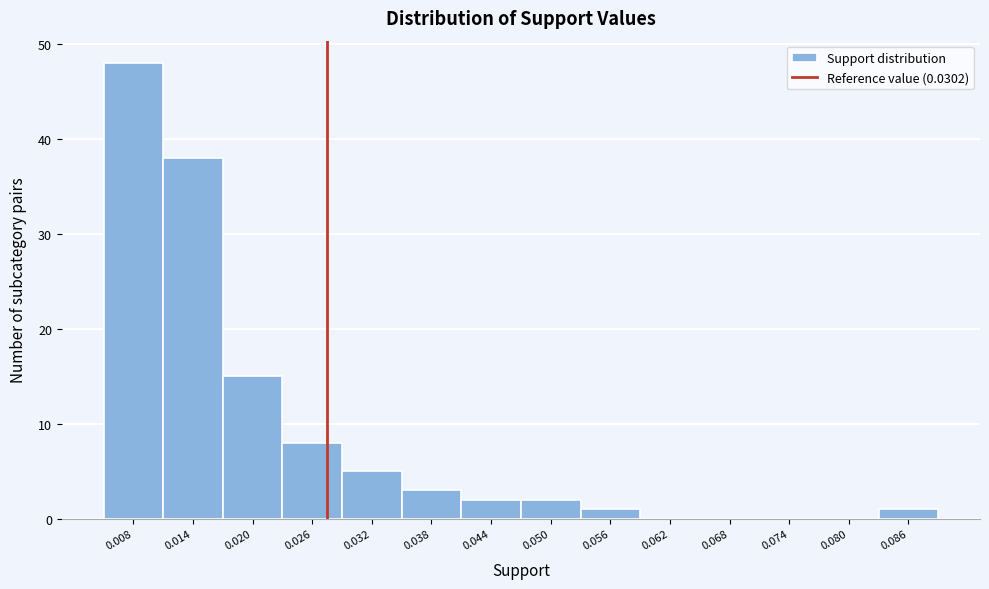

Reading left to right, extract all data points from this chart.

0.008=48	0.014=38	0.020=15	0.026=8	0.032=5	0.038=3	0.044=2	0.050=2	0.056=1	0.062=0	0.068=0	0.074=0	0.080=0	0.086=1